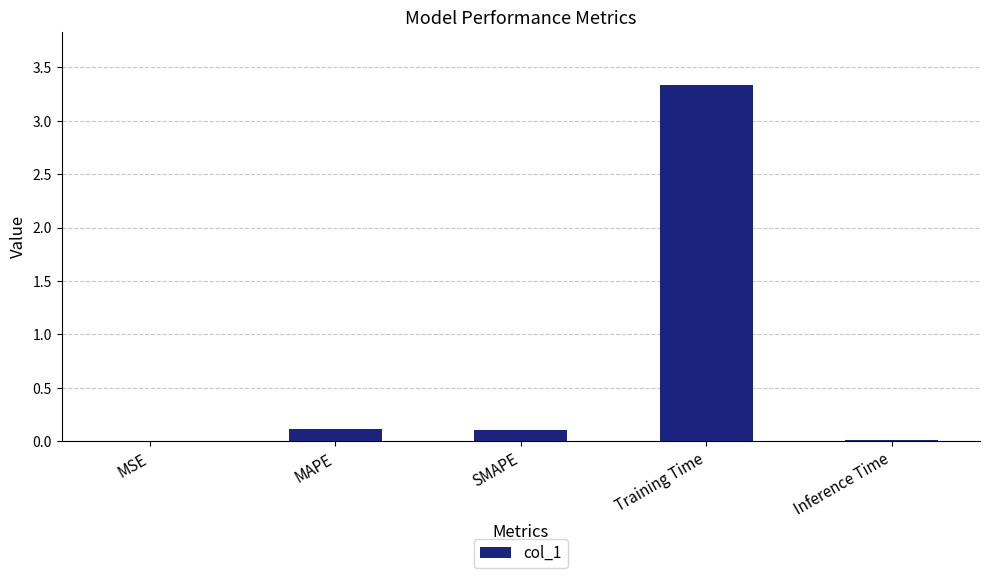

True or false: the data shows 0.0 at Inference Time.

True